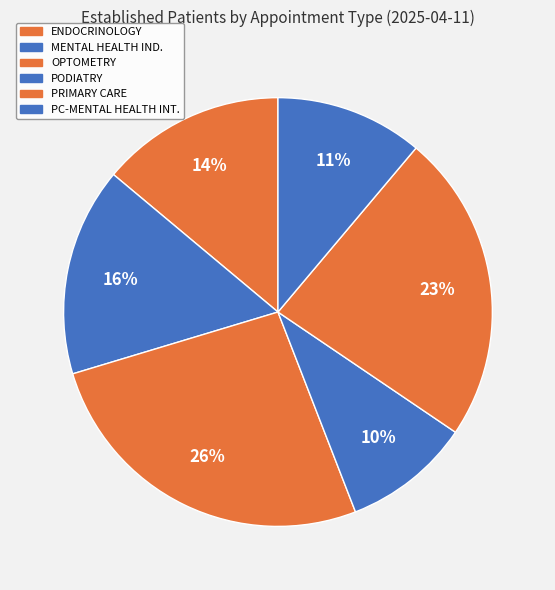

Is there any slice that represents more than half of the pie?

No